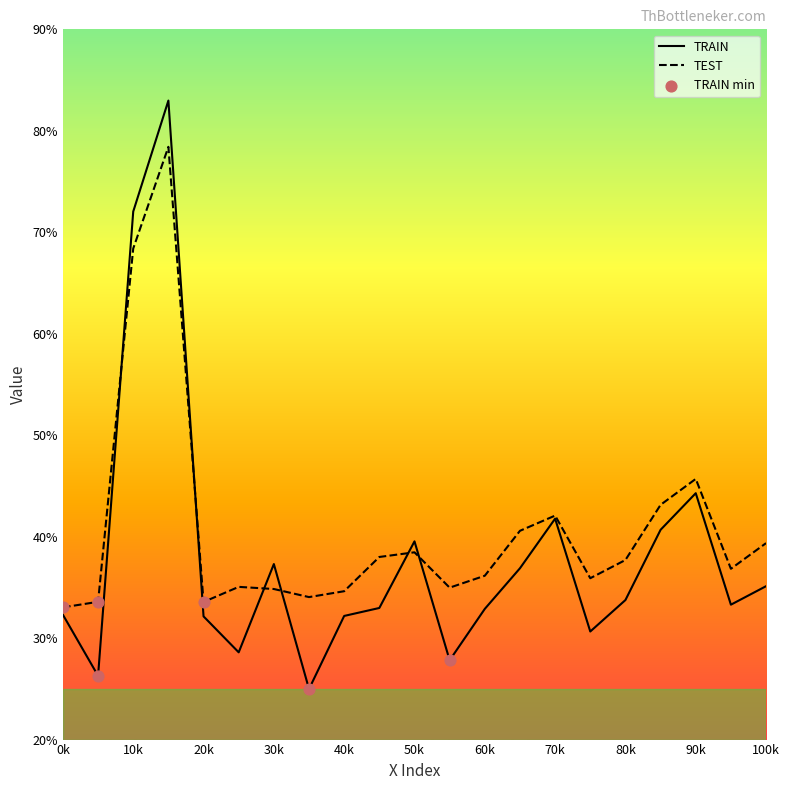

Which series has the widest spread of values?

TRAIN